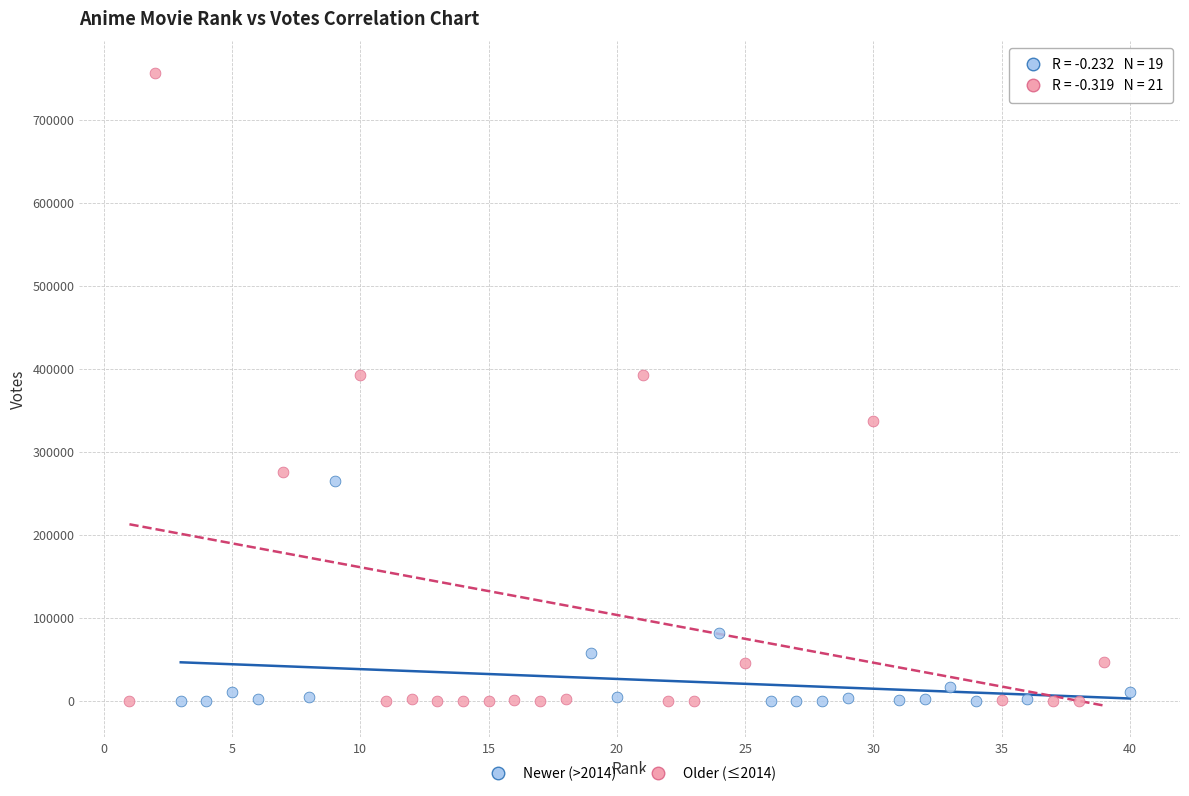

Which series reaches the maximum Y coordinate?

Older (≤2014)